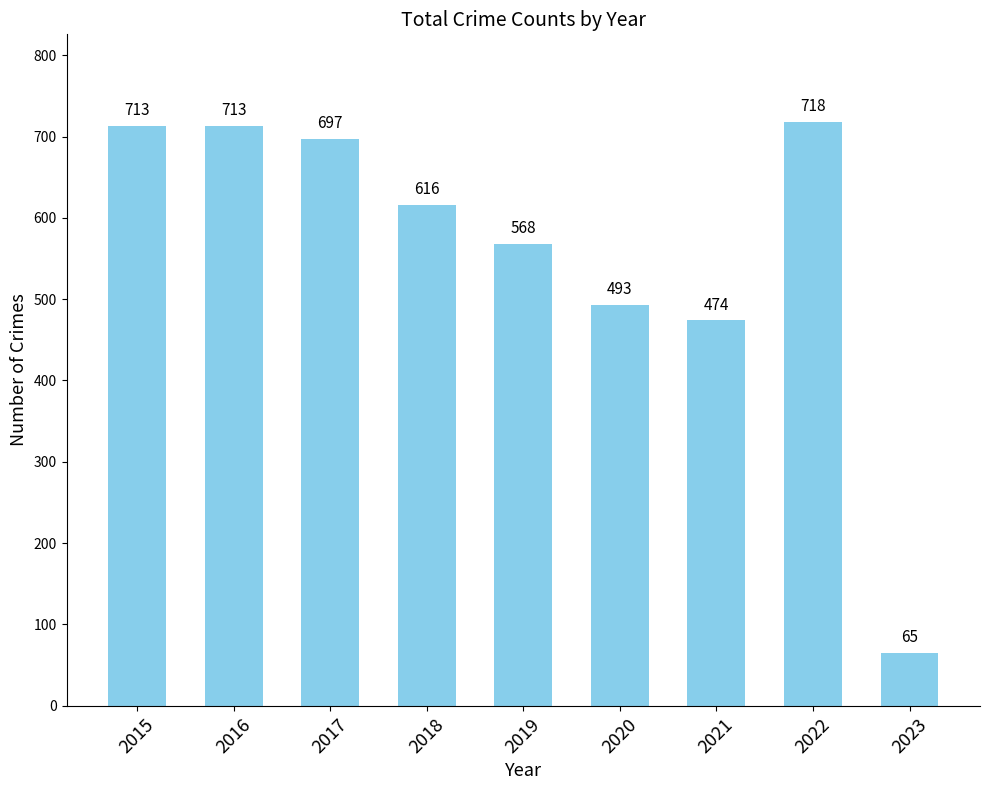

At which category does the chart reach its peak across all series?

2022